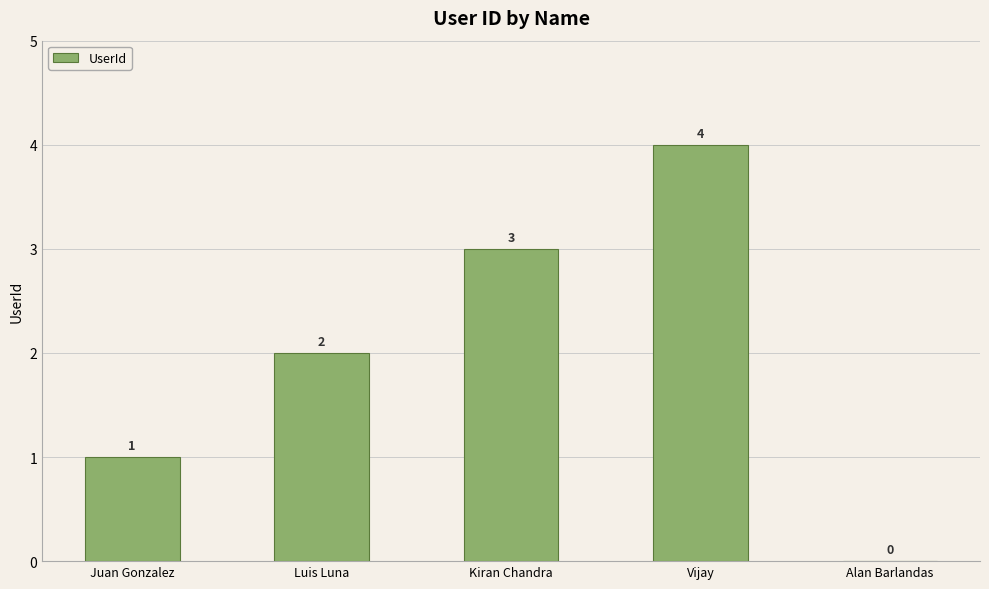

At which category does the chart reach its peak across all series?

Vijay